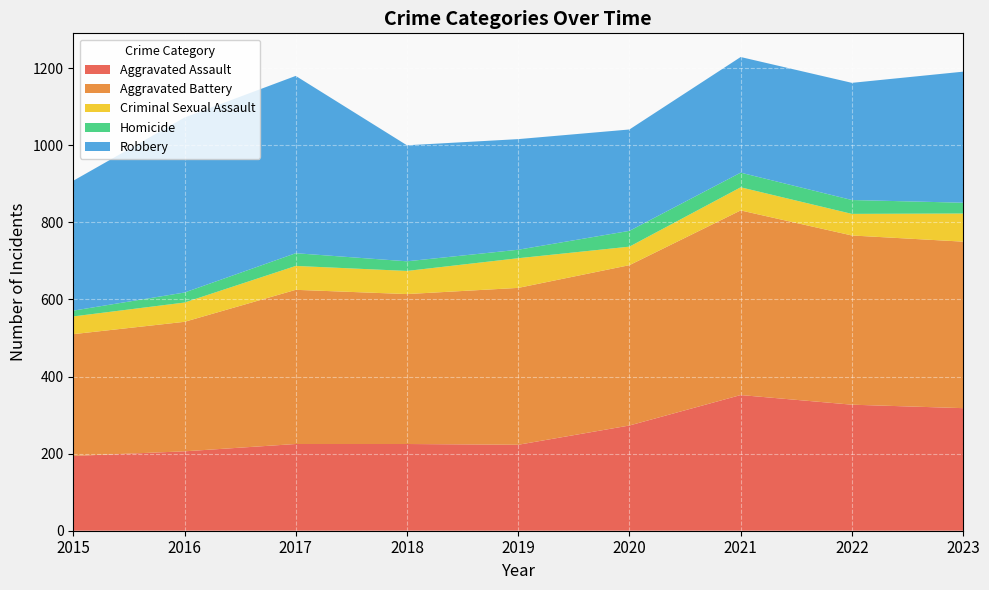

Reading right to left, list all the values displayed in this chart.

Aggravated Assault: 2023=318	2022=327	2021=352	2020=273	2019=223	2018=225	2017=225	2016=206	2015=194
Aggravated Battery: 2023=432	2022=439	2021=479	2020=416	2019=407	2018=389	2017=400	2016=336	2015=316
Criminal Sexual Assault: 2023=73	2022=56	2021=60	2020=48	2019=77	2018=60	2017=62	2016=50	2015=46
Homicide: 2023=28	2022=36	2021=38	2020=41	2019=22	2018=25	2017=33	2016=26	2015=15
Robbery: 2023=340	2022=304	2021=300	2020=263	2019=287	2018=301	2017=460	2016=454	2015=337